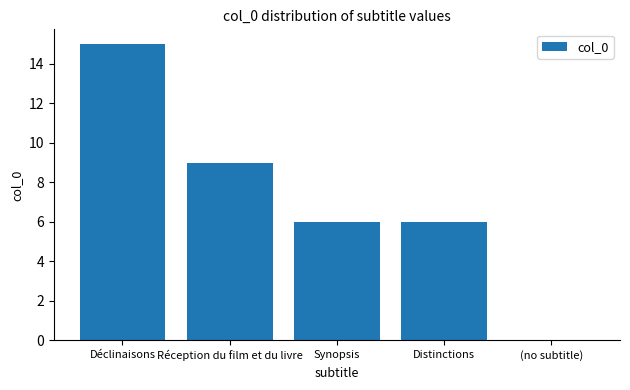

How many categories are shown in the chart?

5